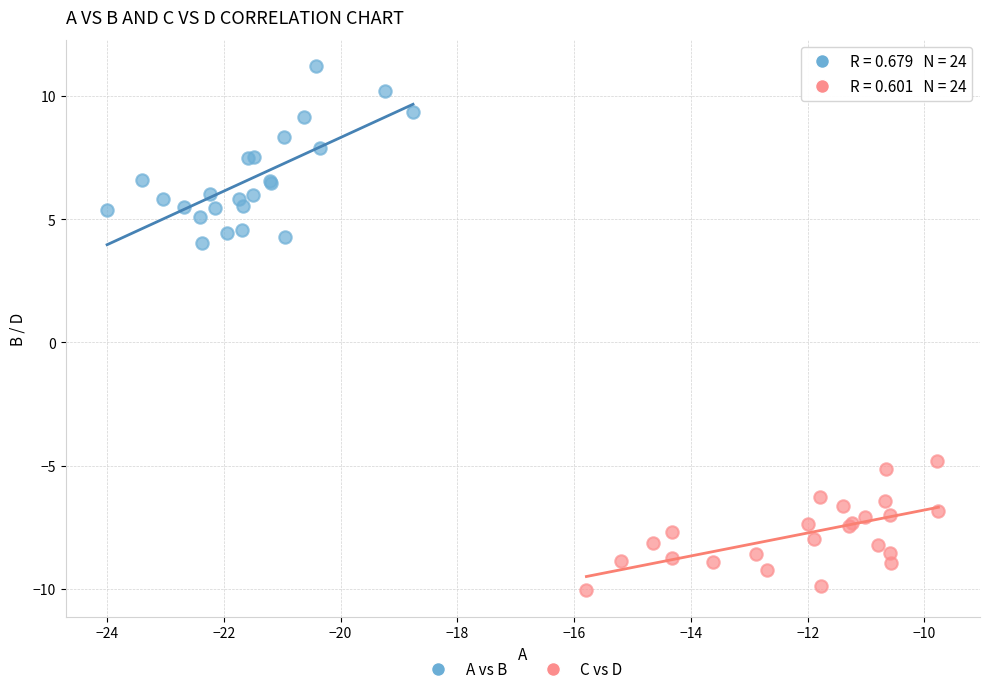

What are all the series names shown in the legend?

A vs B, C vs D